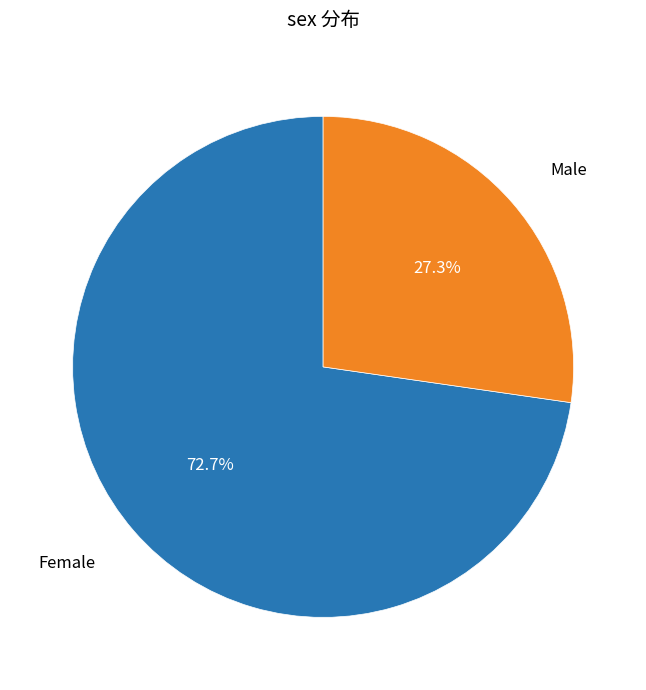

Rank the categories by value from highest to lowest.

Female, Male